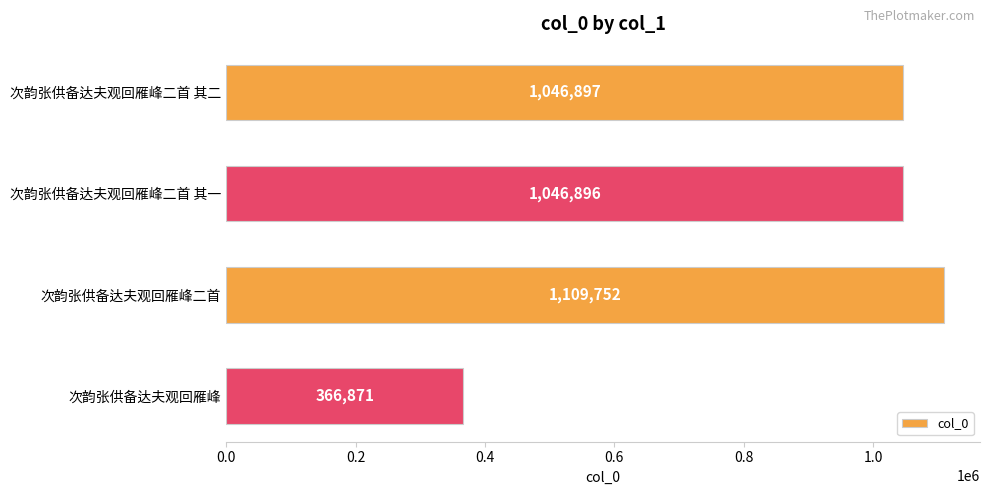

Reading top to bottom, list all the values displayed in this chart.

次韵张供备达夫观回雁峰二首 其二=1046897	次韵张供备达夫观回雁峰二首 其一=1046896	次韵张供备达夫观回雁峰二首=1109752	次韵张供备达夫观回雁峰=366871